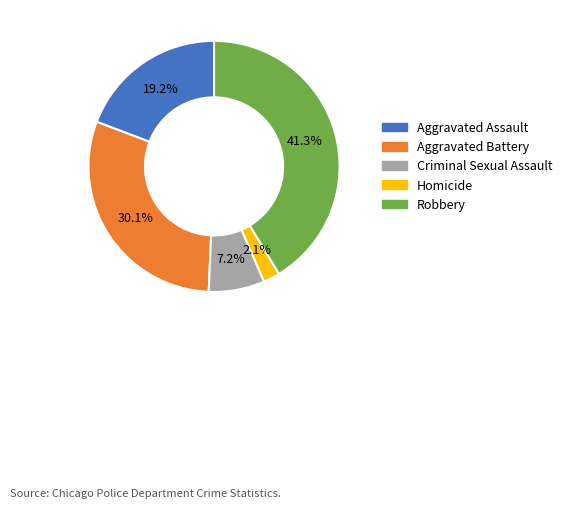

What is the ratio of the value at Robbery to the value at Criminal Sexual Assault?

5.7